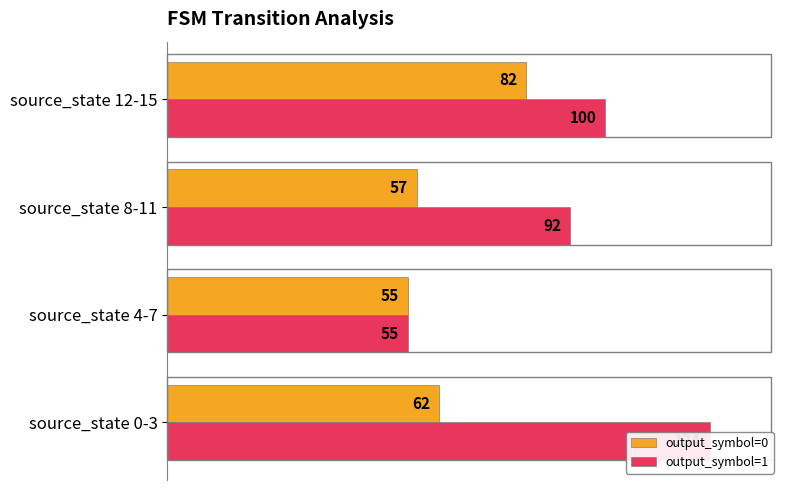

What is the average value of the output_symbol=0 series?

64